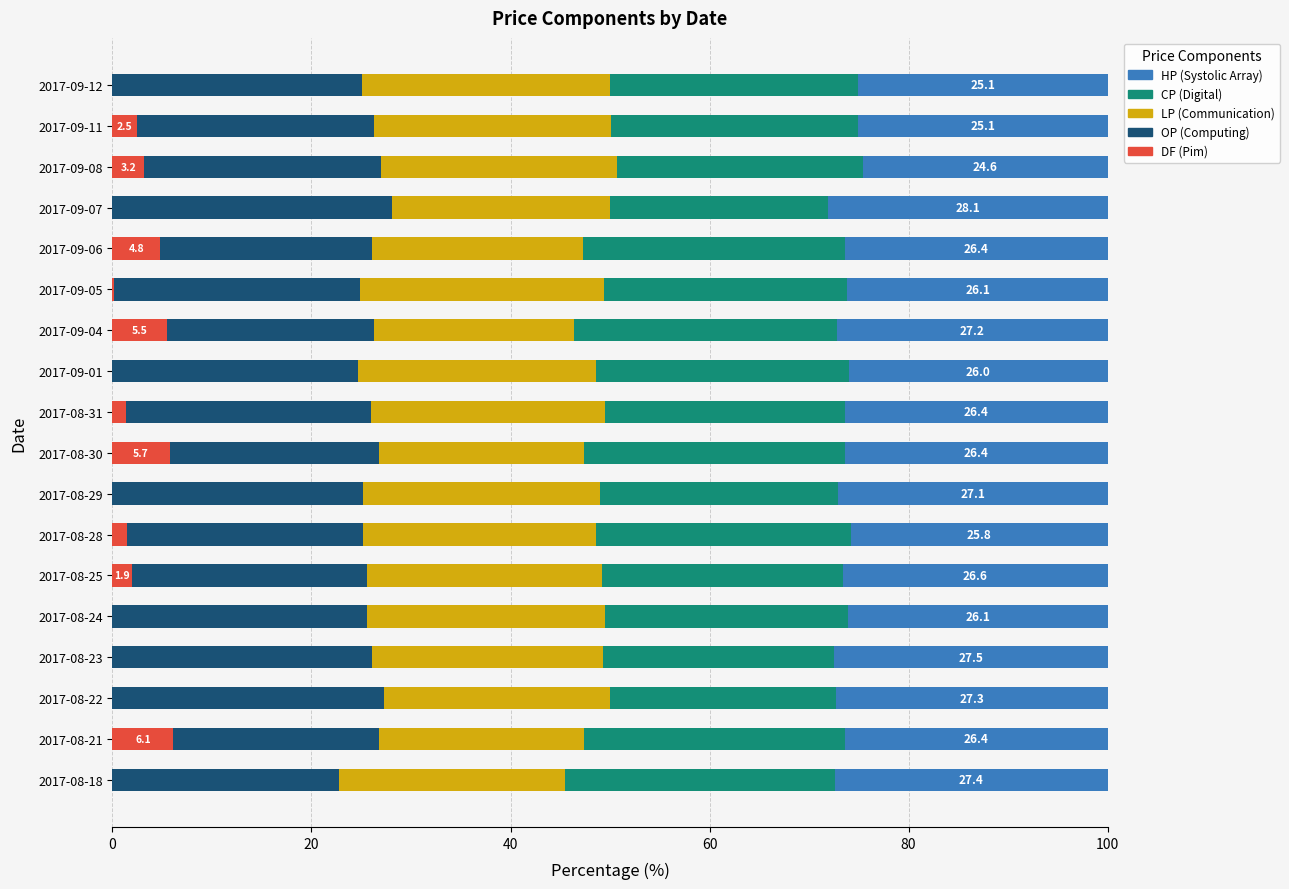

What is the sum of the DF (Pim) values at 2017-09-08 and 2017-09-11?

5.6